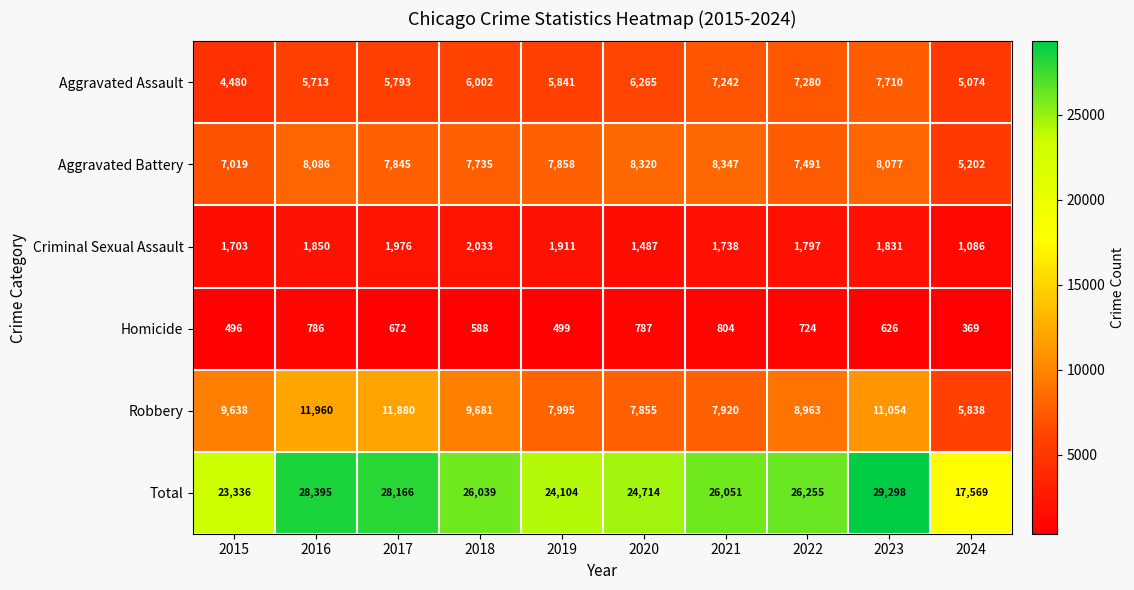

The Aggravated Assault series shows 1237 at 2015. True or false?

False